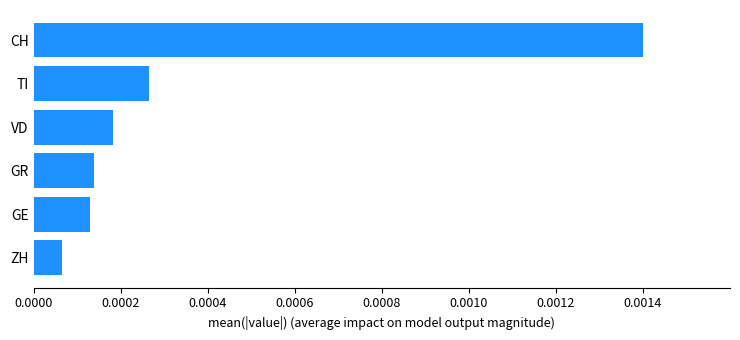

At which label is the value closest to 0?

ZH